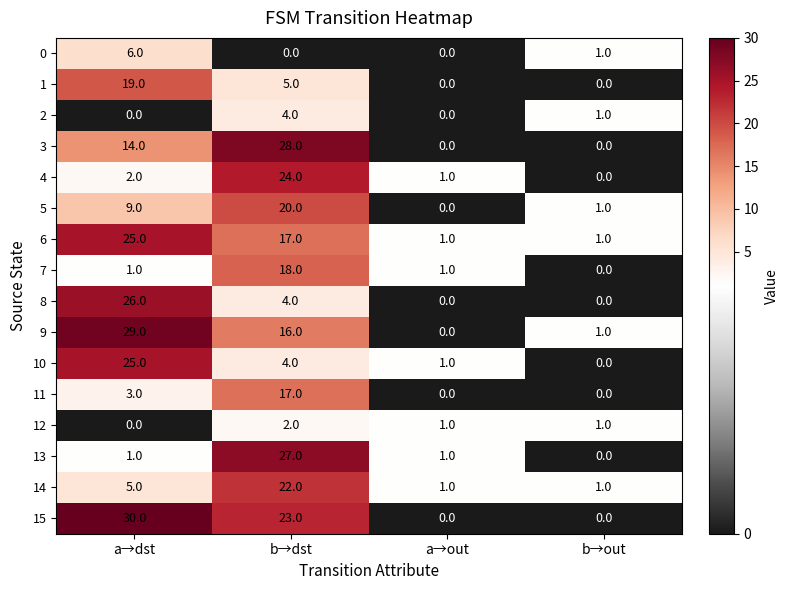

The value of 15 at b→dst is 7. True or false?

False